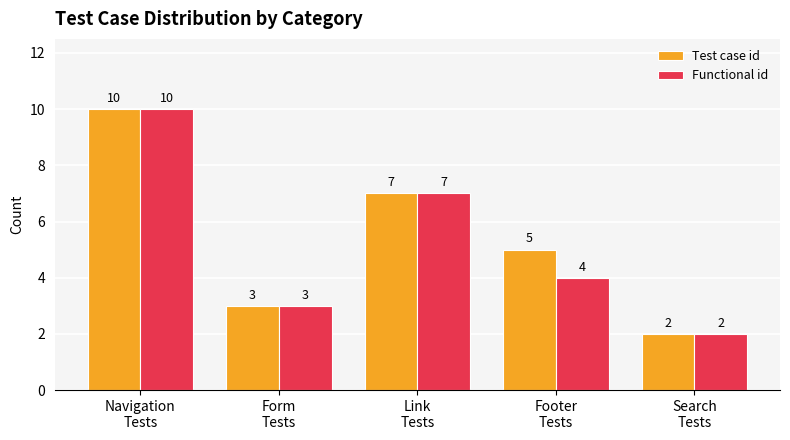

Rank the categories by Test case id value from highest to lowest.

Navigation
Tests, Link
Tests, Footer
Tests, Form
Tests, Search
Tests